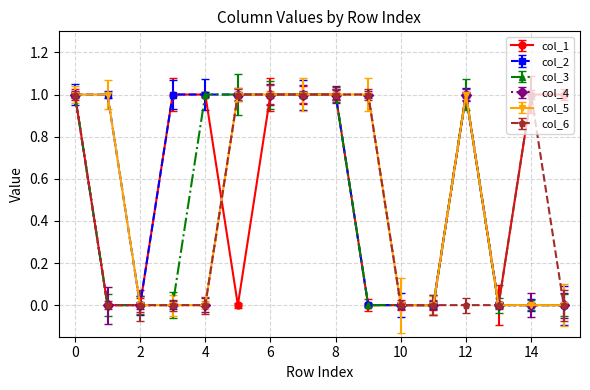

At how many categories does at least one series exceed 0?

12